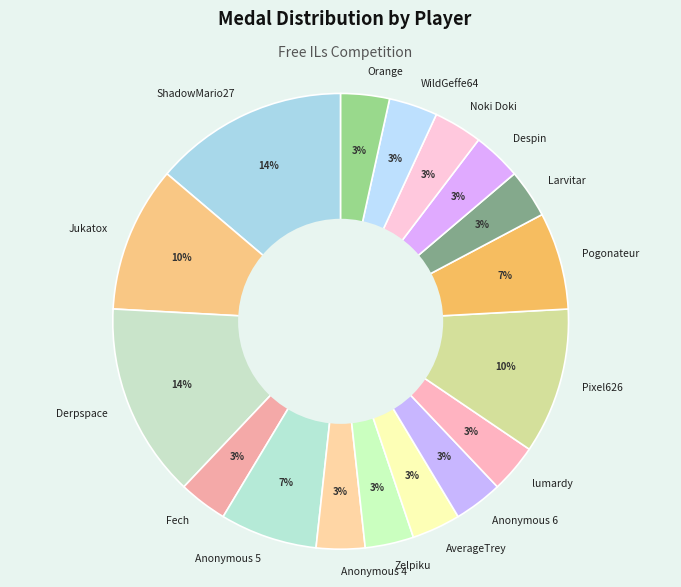

The Fech slice represents 11% of the pie. True or false?

False